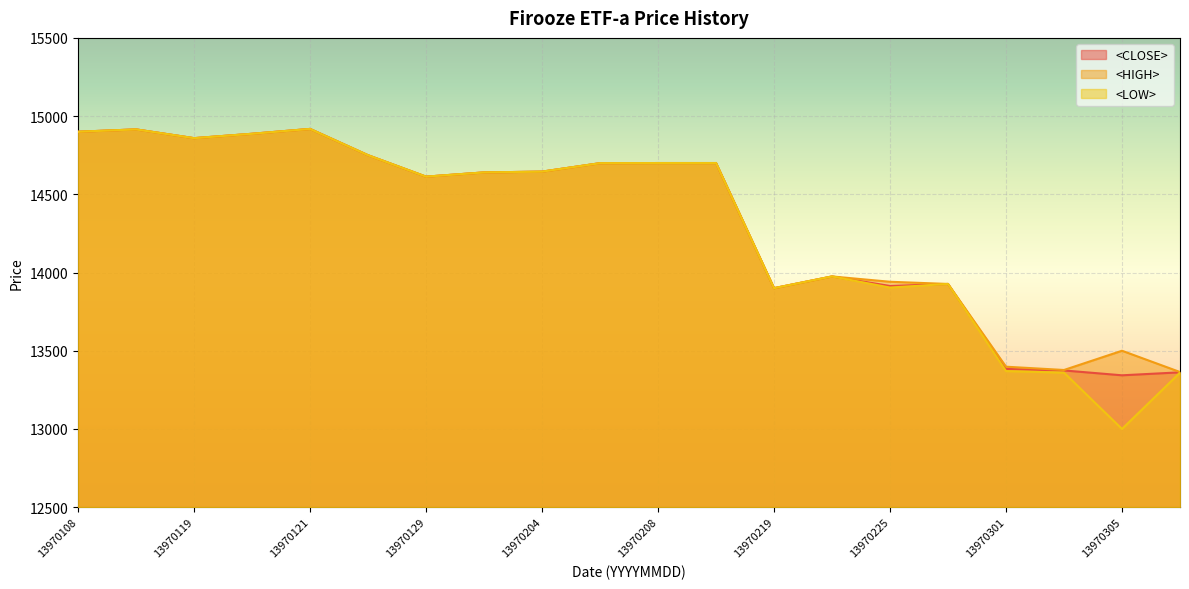

The <HIGH> series shows 21682 at 13970305. True or false?

False